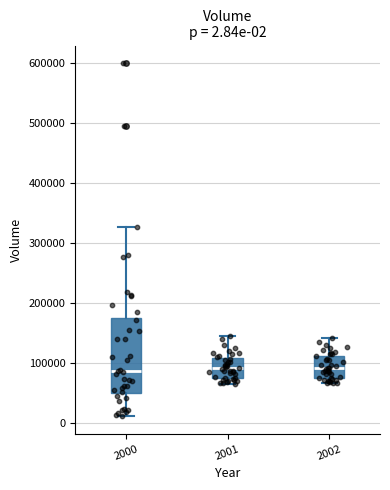

Comparing the boxes themselves (not the whiskers), which one is the tallest?

2000